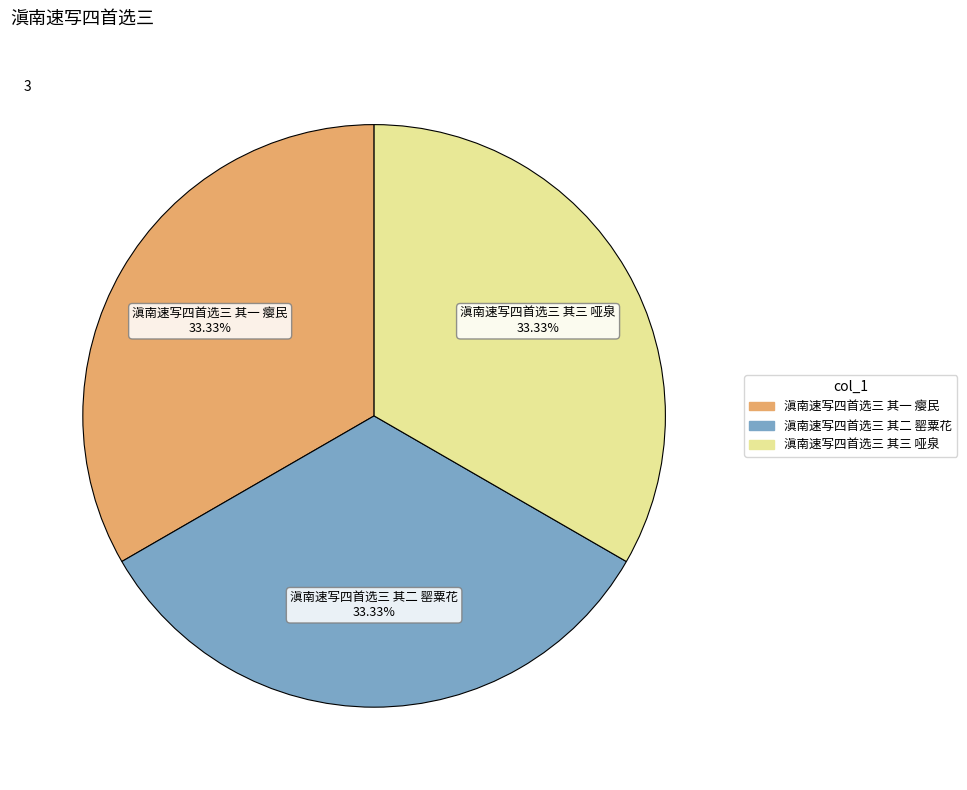

How many segments does this pie chart have?

3